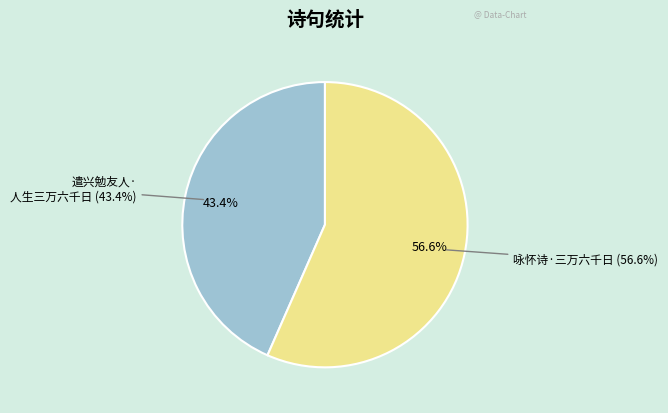

Is there any slice that represents more than half of the pie?

Yes